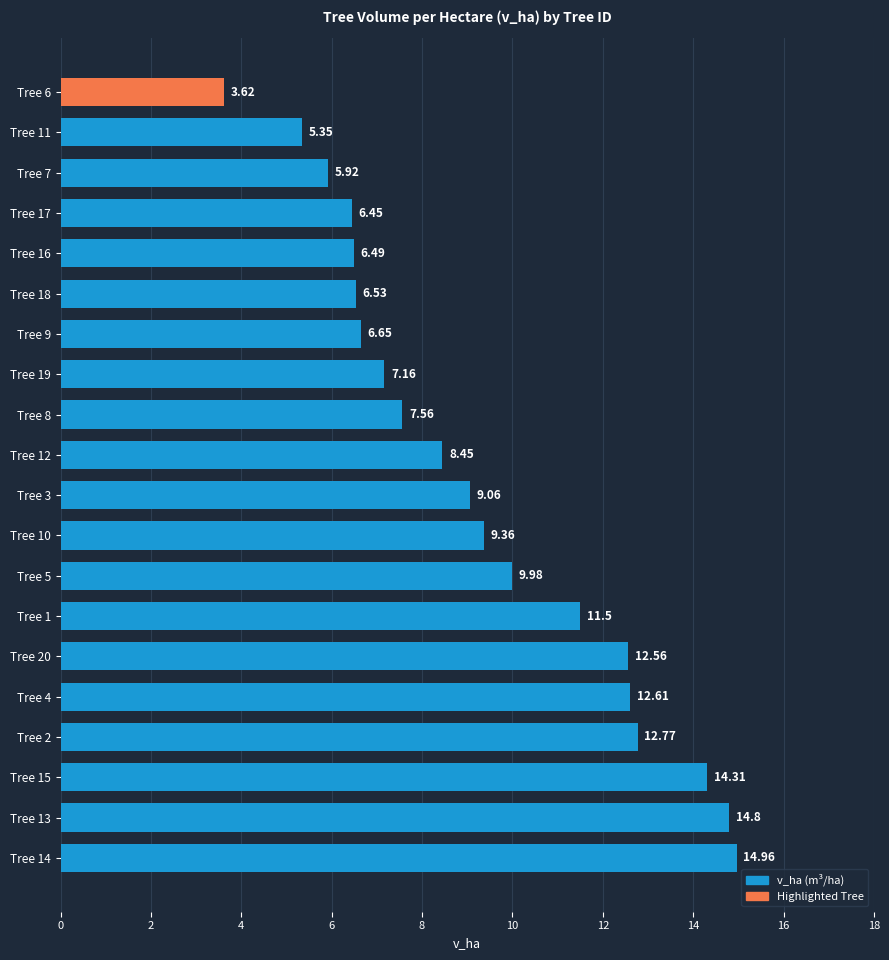

What is the sum of the values at Tree 9 and Tree 4?

19.3